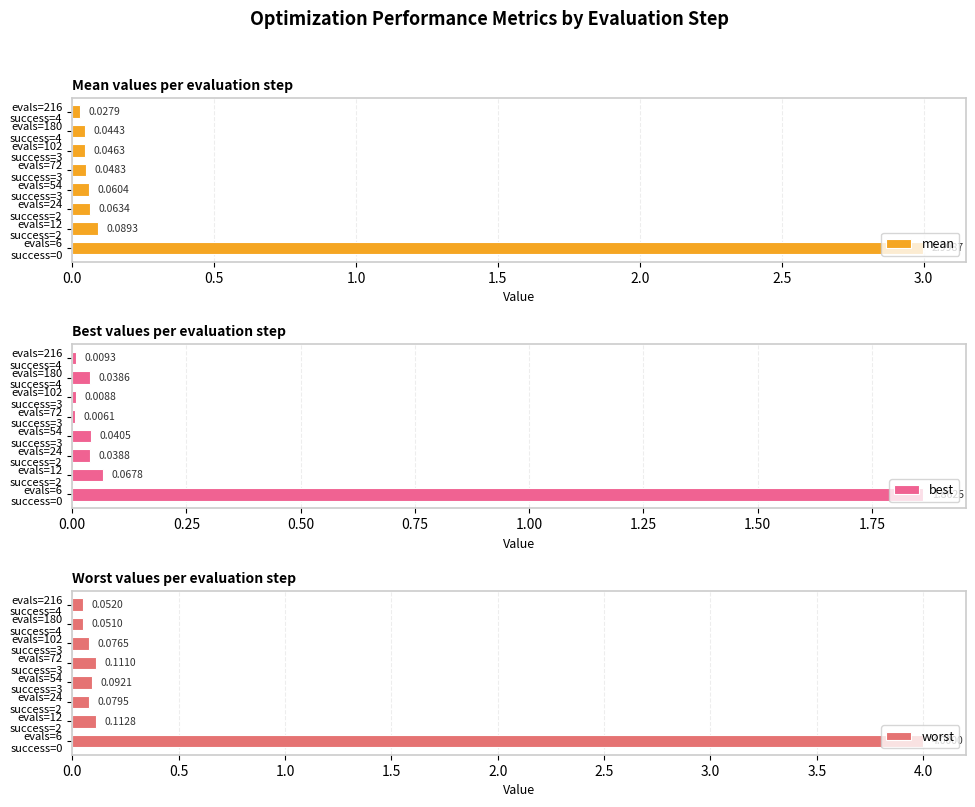

What are all the series names shown in the legend?

mean, best, worst